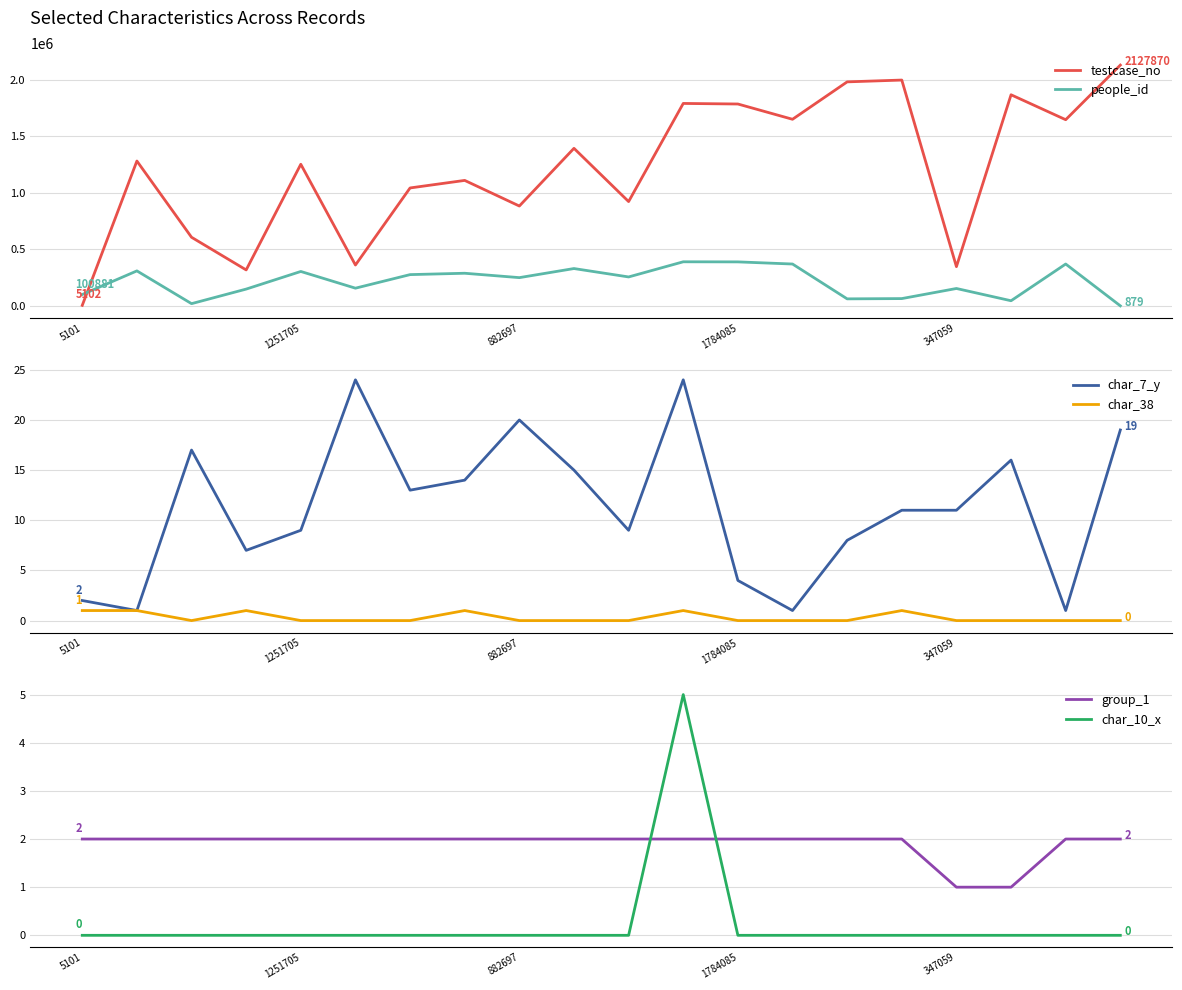

Does the chart have visible grid lines?

Yes